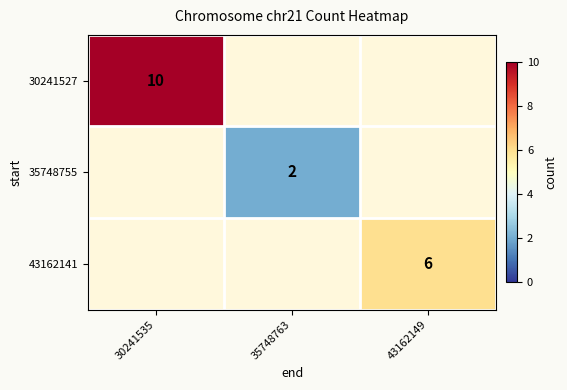

The 43162141 series shows 6.0 at 43162149. True or false?

True